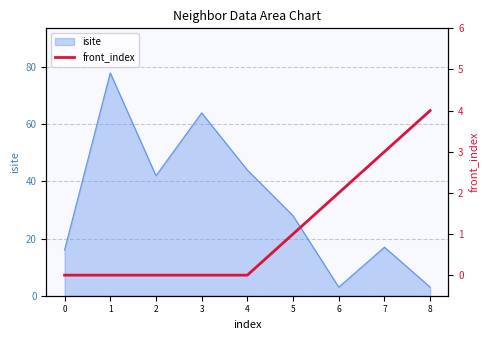

True or false: isite has a value of 69 at 2.

False